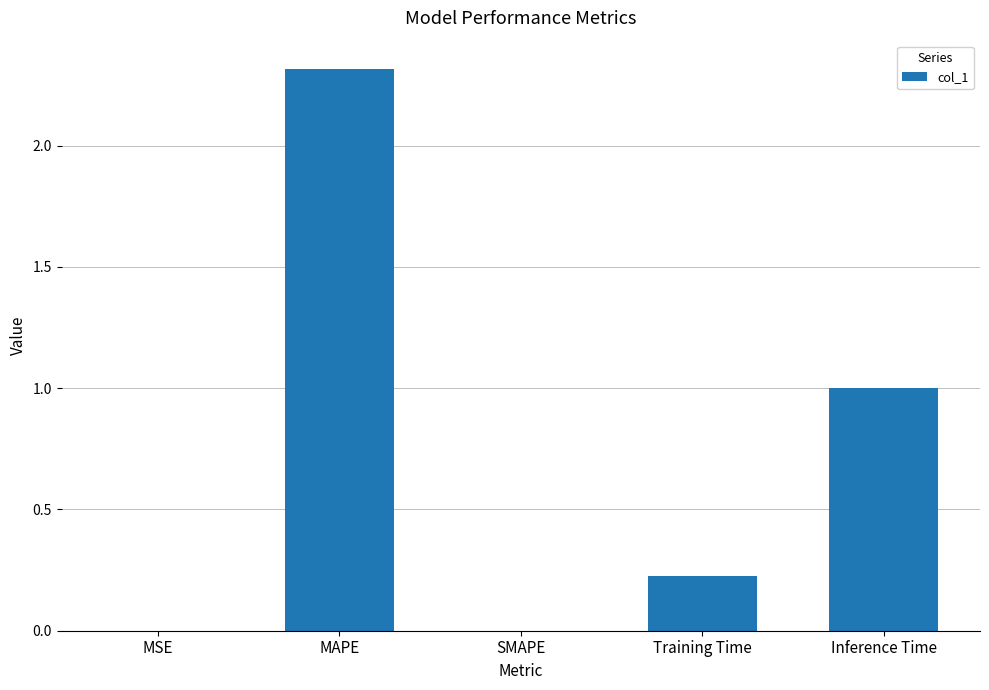

How many distinct data groups are displayed?

1